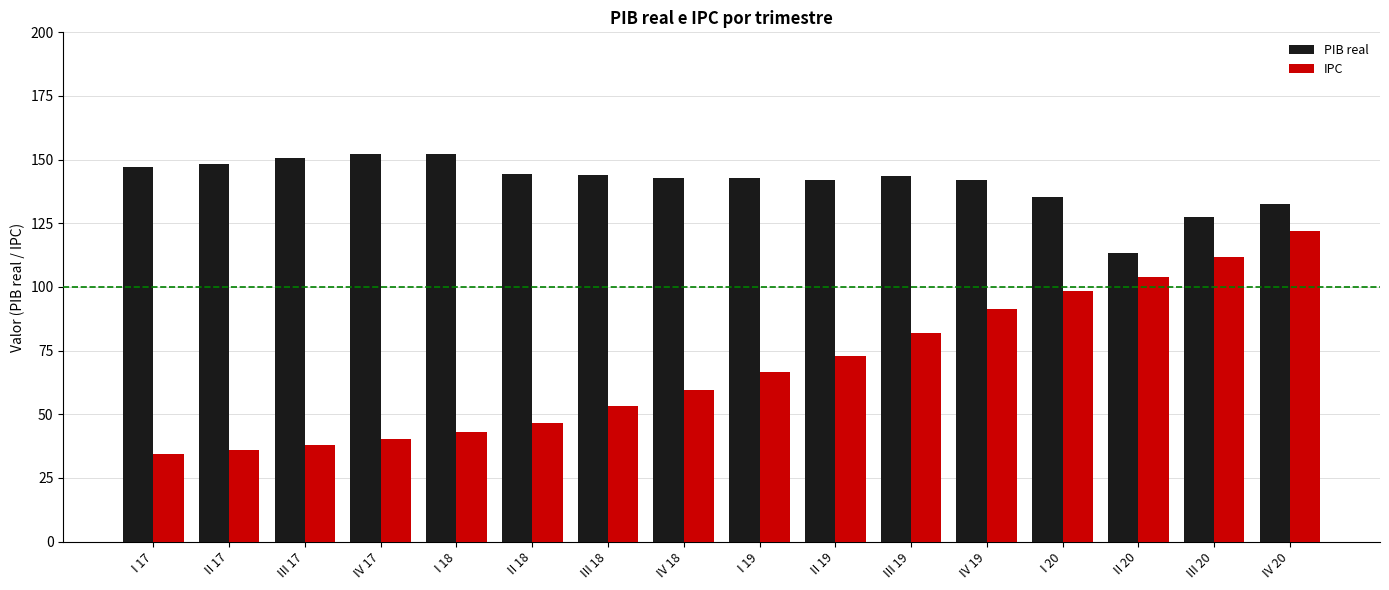

What is the total value across all series at III 20?

239.1